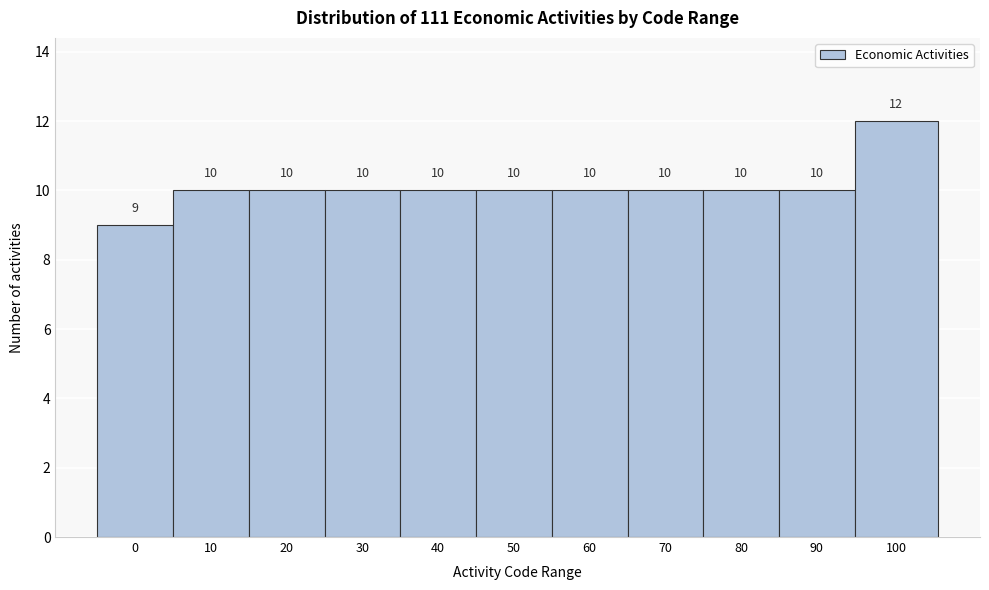

Reading left to right, extract all data points from this chart.

9	10	10	10	10	10	10	10	10	10	12